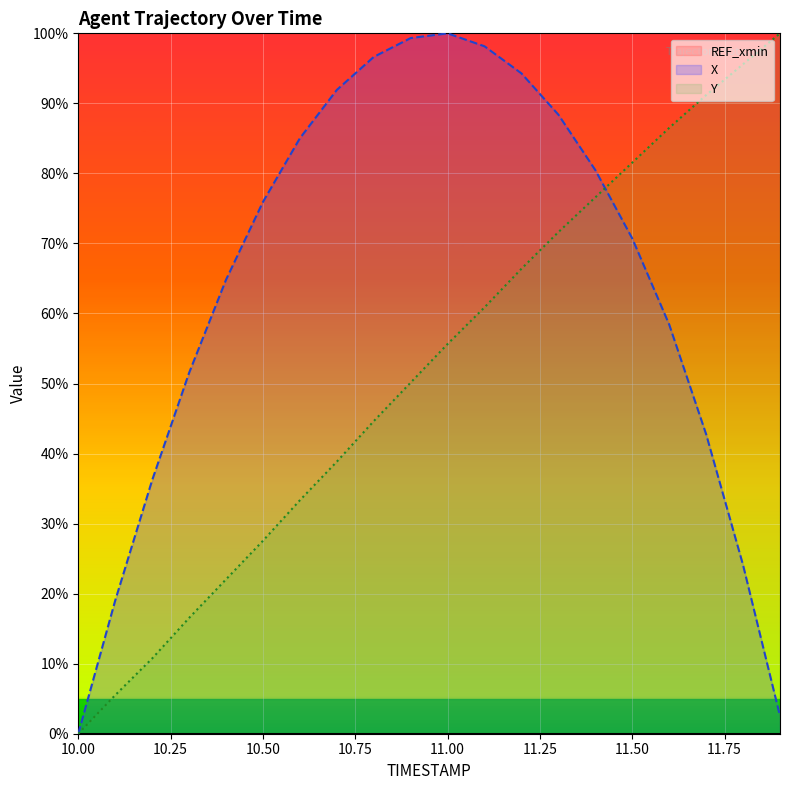

How many lines are shown in the chart?

3